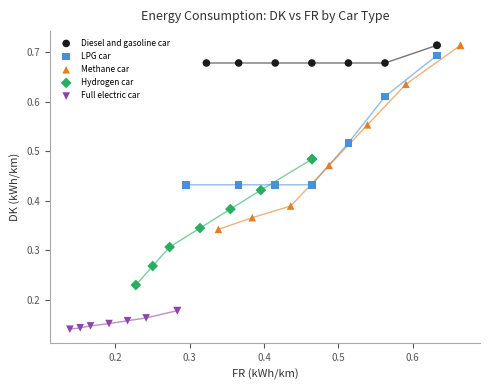

Which series contains the lowest Y value?

Full electric car